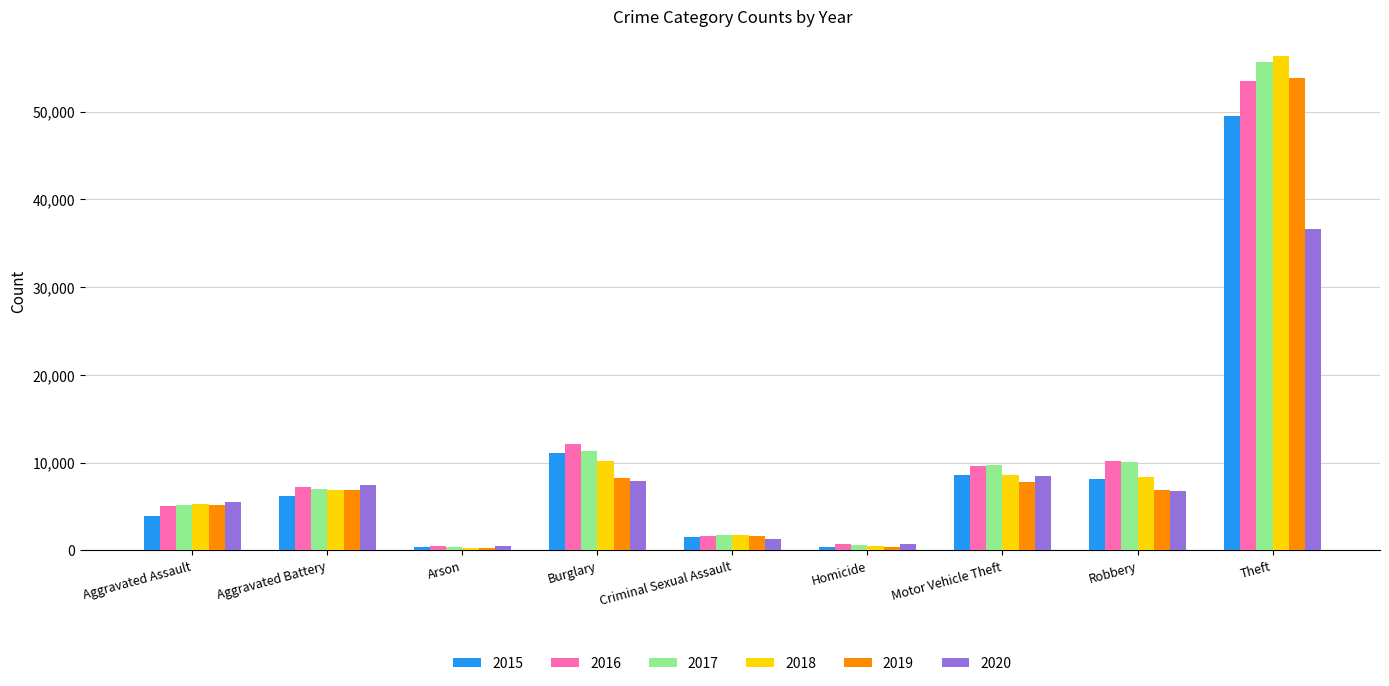

At which category is the sum across all series the highest?

Theft